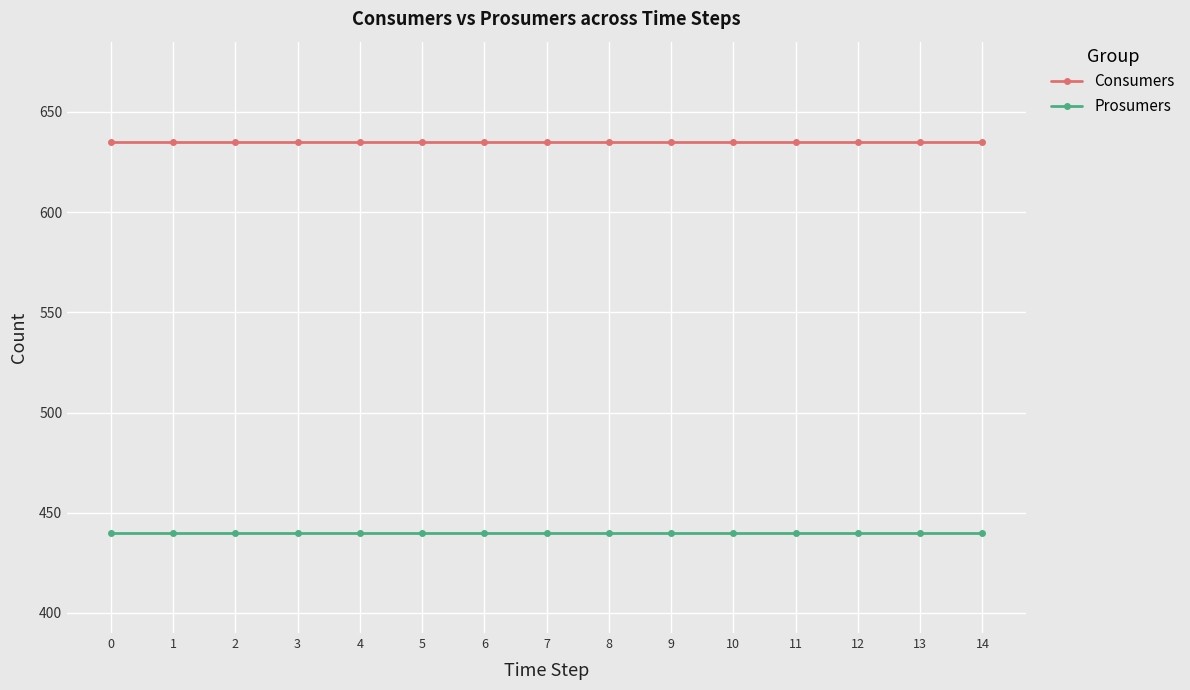

What is the difference between the highest and lowest values at 7?

195